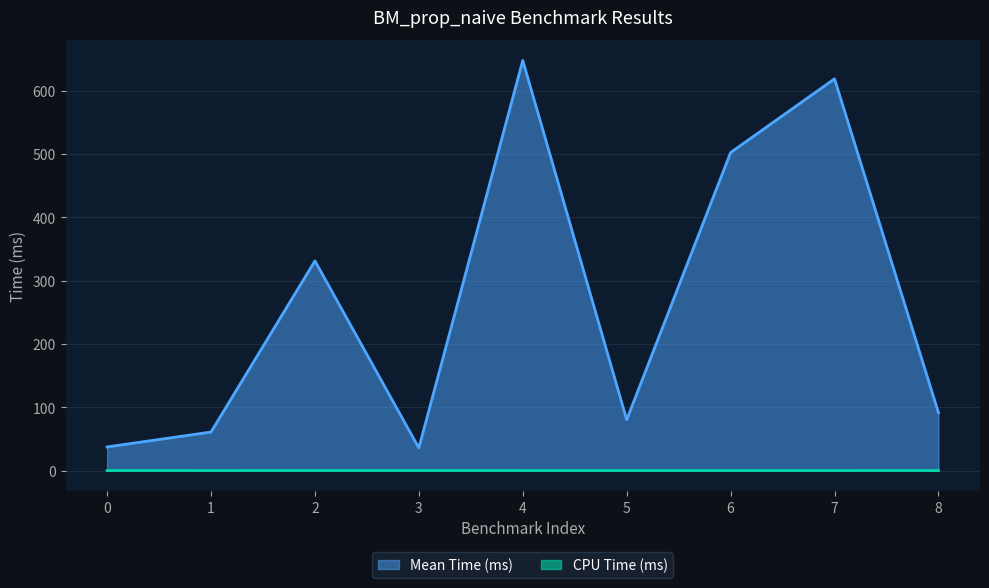

What is the value of the CPU Time (ms) point at the 4th from the left?

0.4